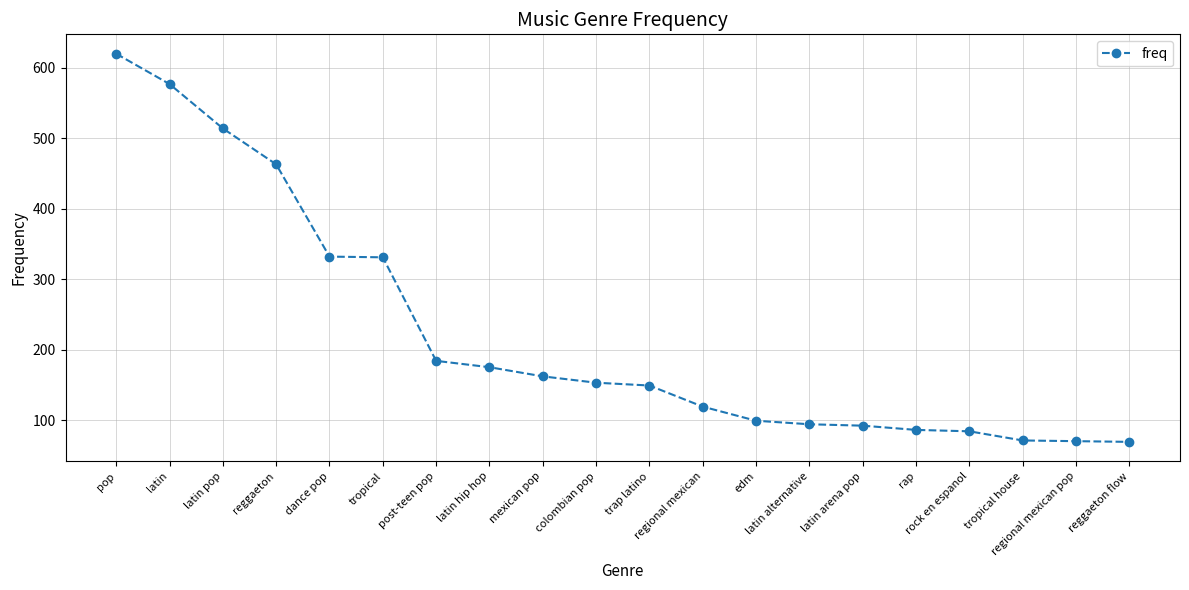

What is the smallest value displayed?

69